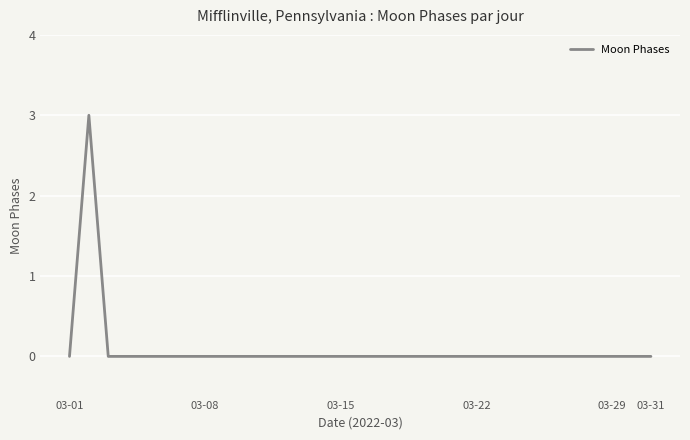

Count the values in the range 0 to 1.

30